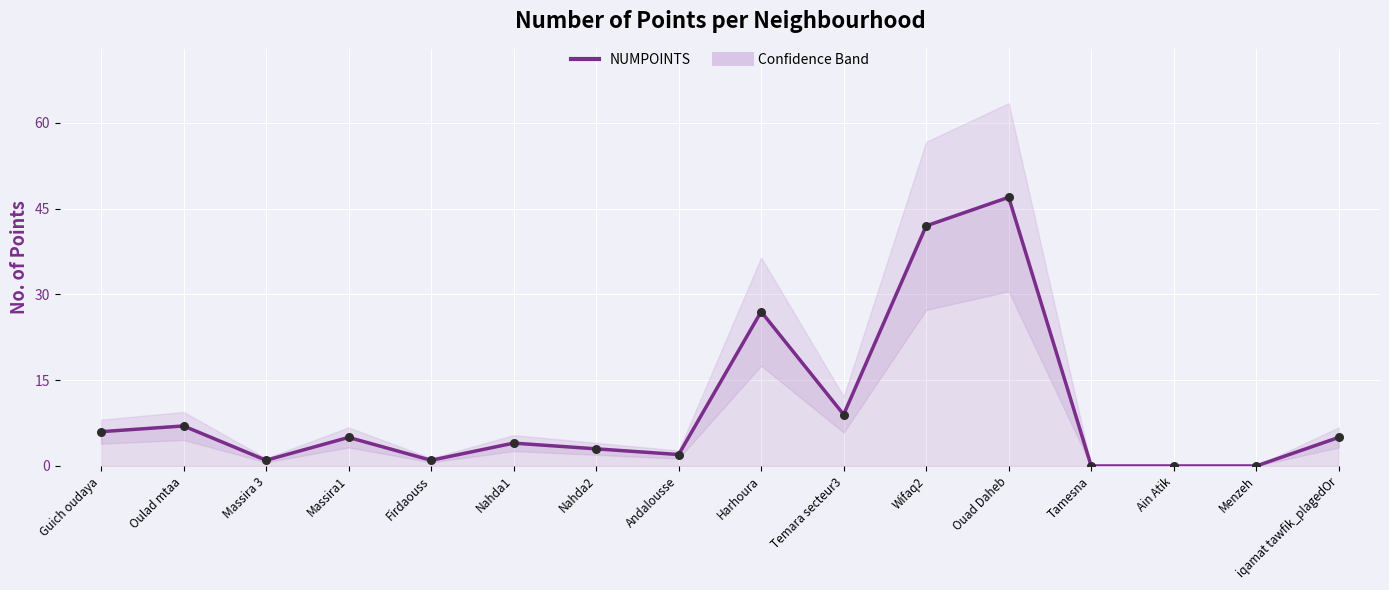

What is the change in value from Nahda2 to iqamat tawfik_plagedOr?

+2